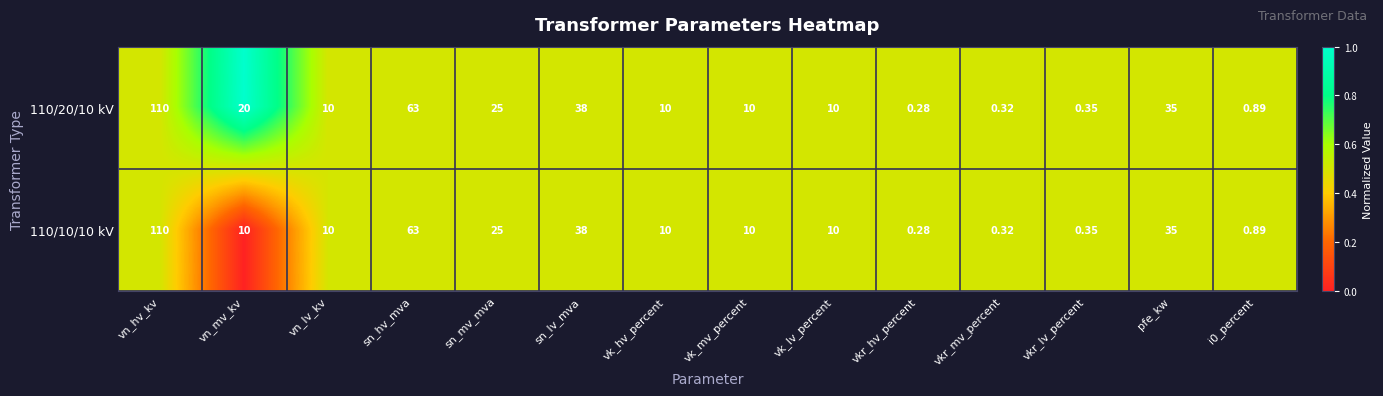

Which category has the lowest value in the 110/10/10 kV series?

vkr_hv_percent